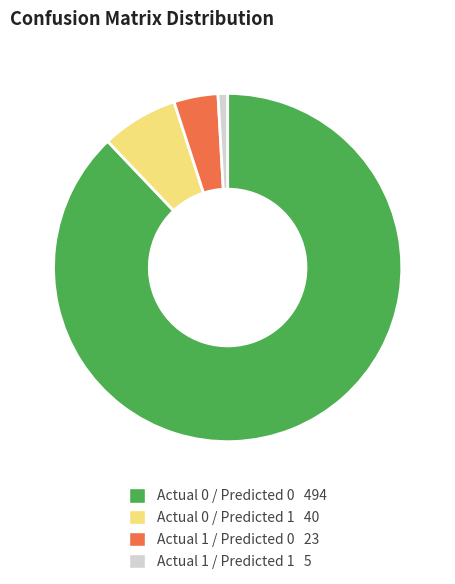

Does Actual 0 / Predicted 0 represent more than half of the total?

Yes